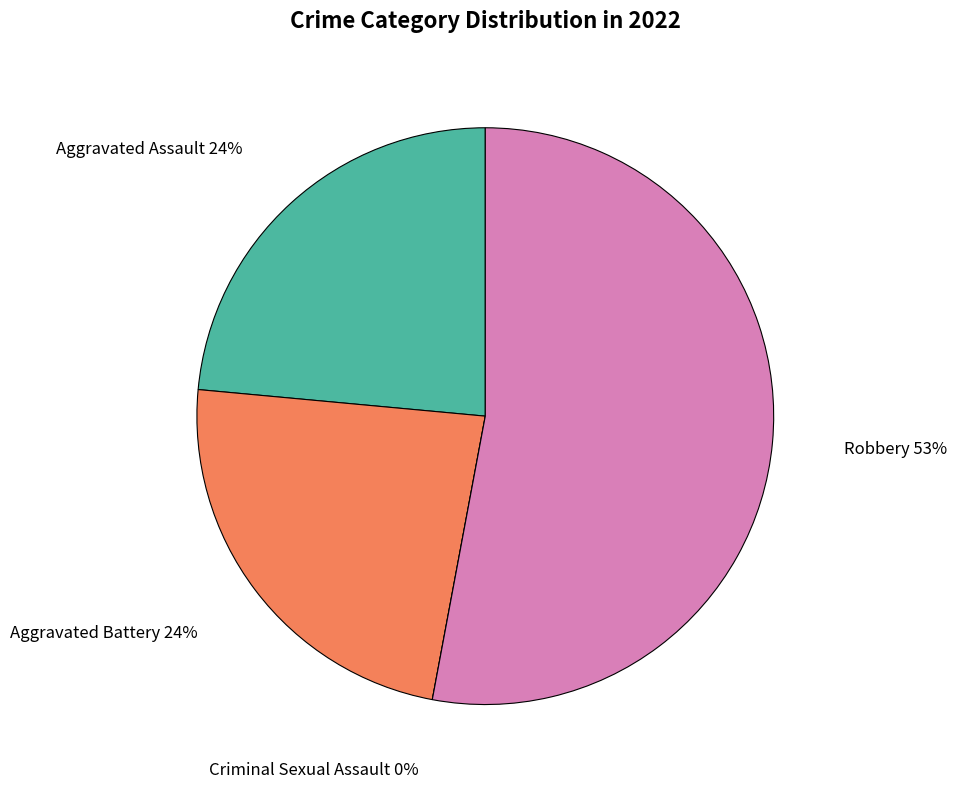

Which slice is the smallest?

Criminal Sexual Assault